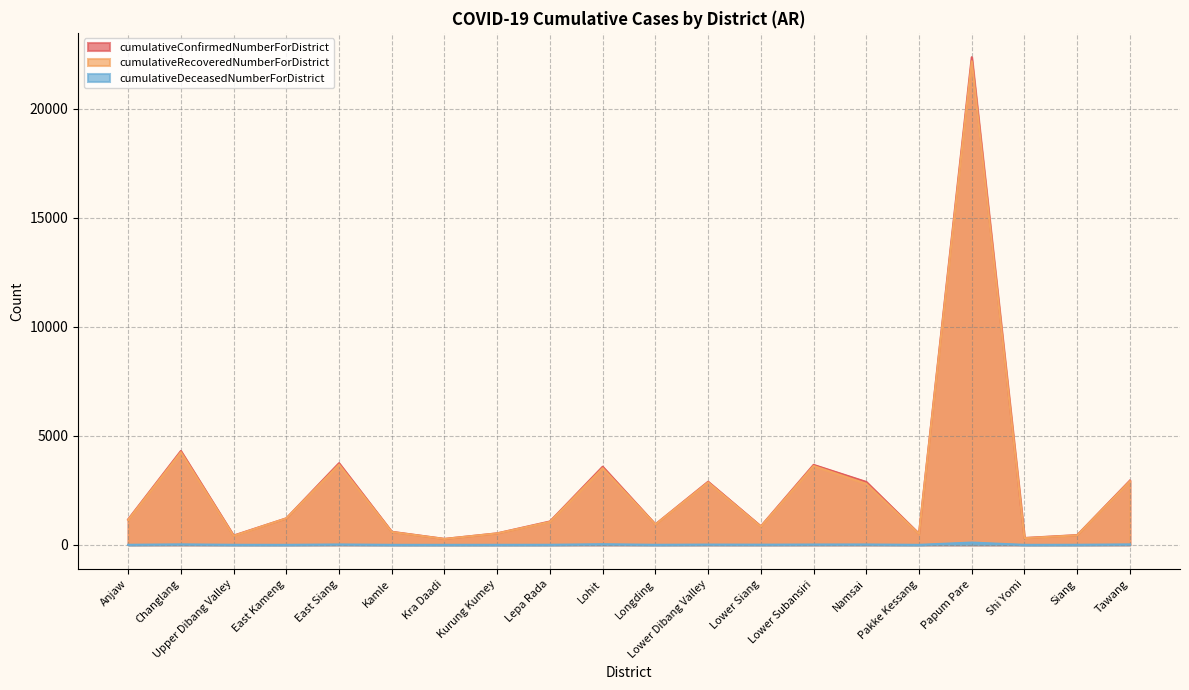

How many lines are shown in the chart?

3